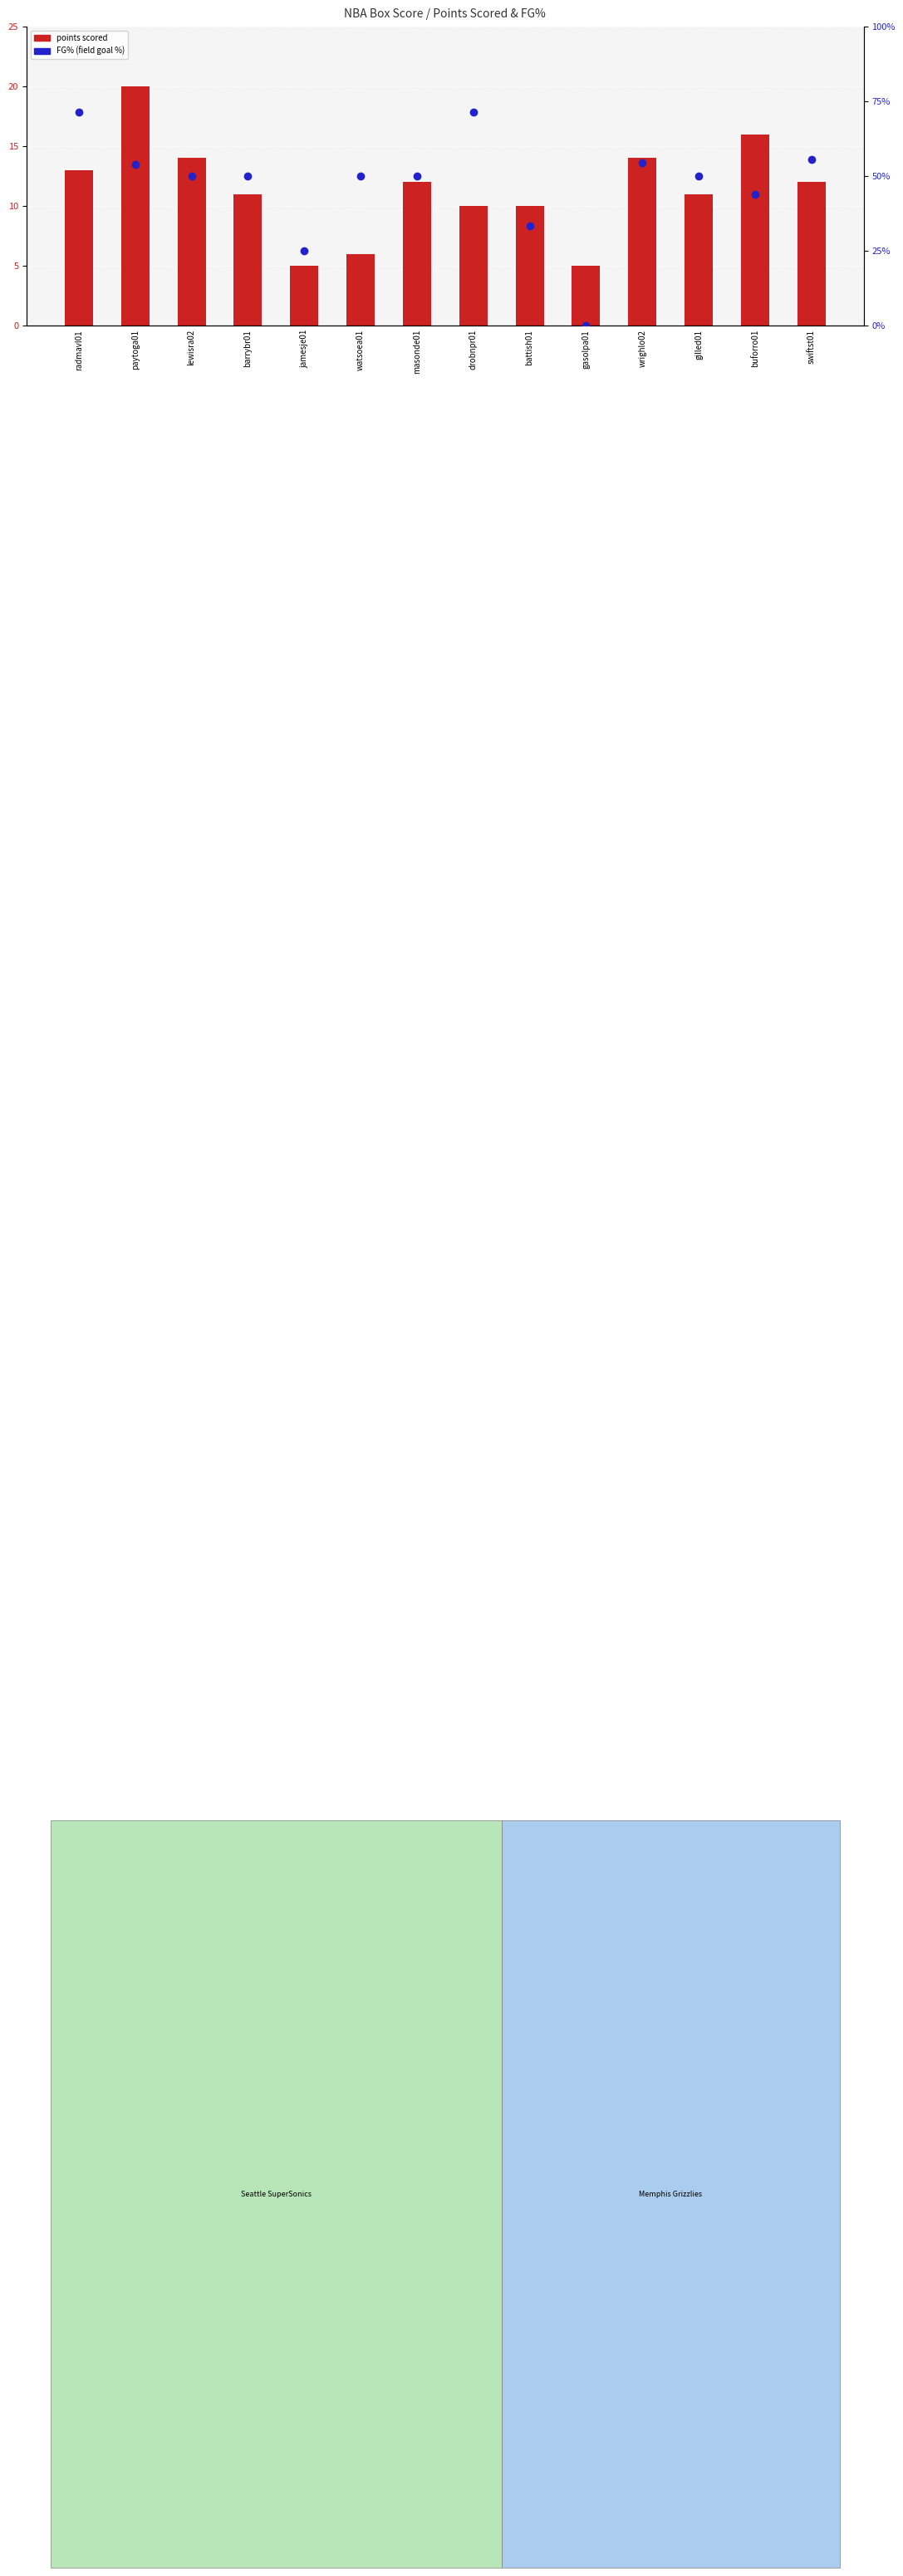

What is the value of the FG% (field goal %) bar at the 9th from the left?

0.3